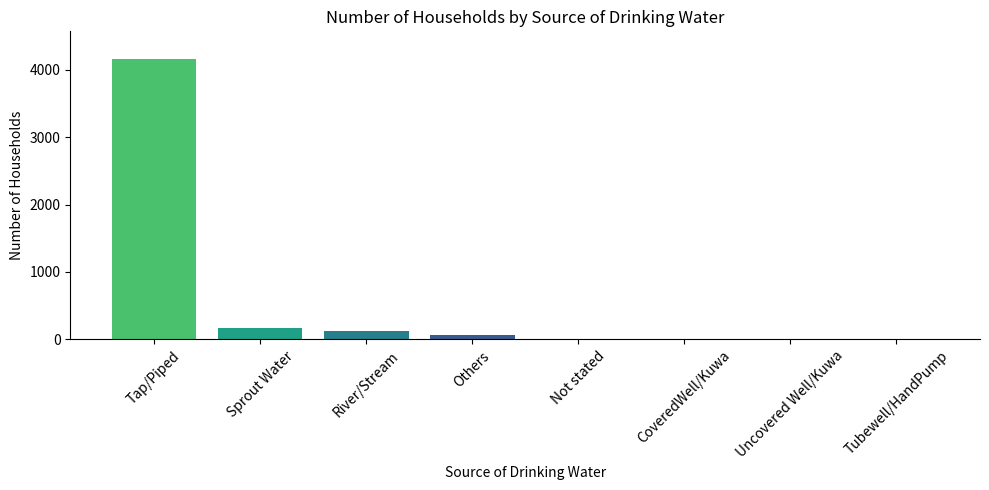

What is the average value?

566